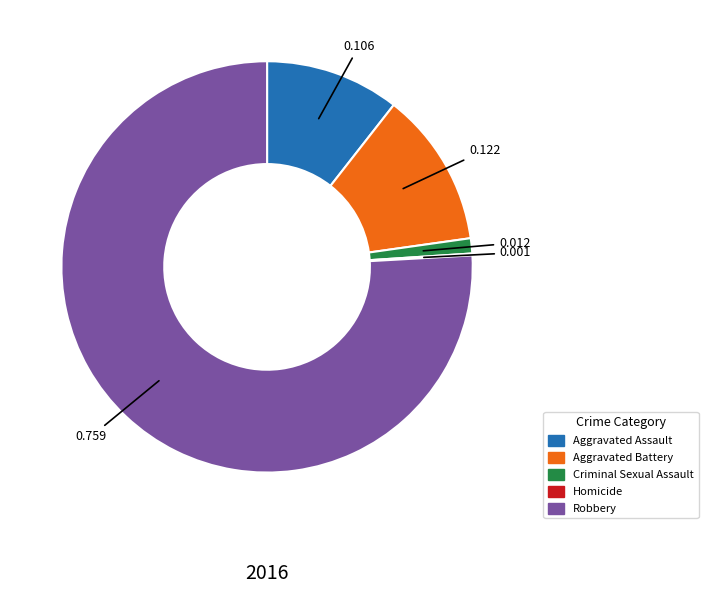

Between Robbery and Aggravated Assault, which is larger?

Robbery